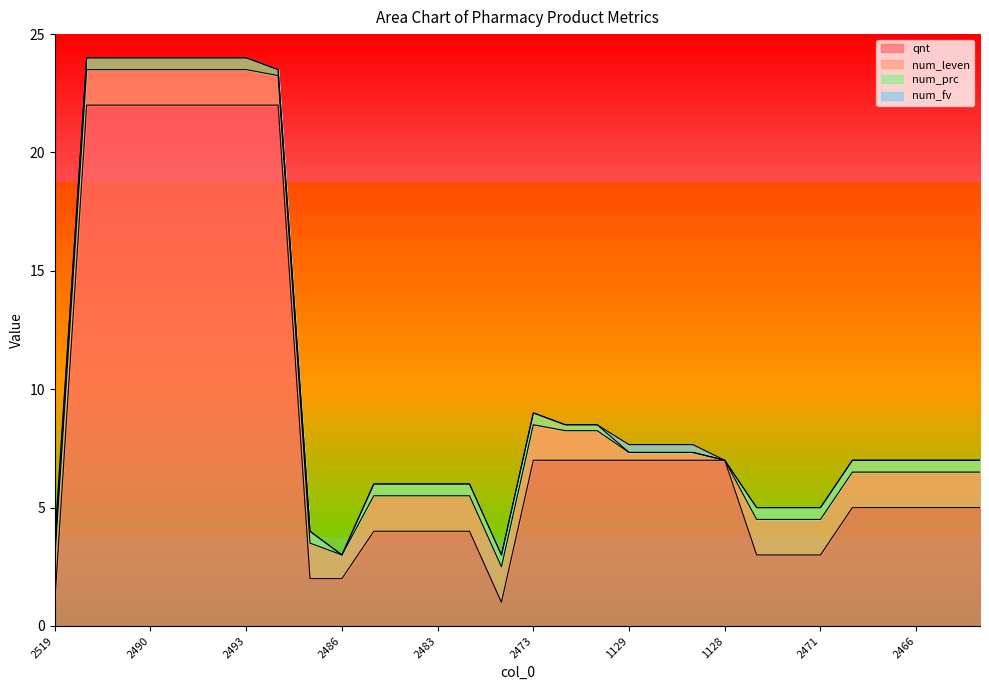

Is it true that num_prc equals 0.5 at 2471?

True